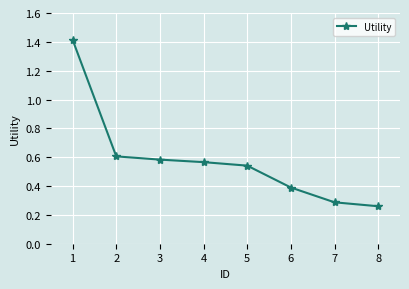

Which label corresponds to the smallest value in the chart?

8